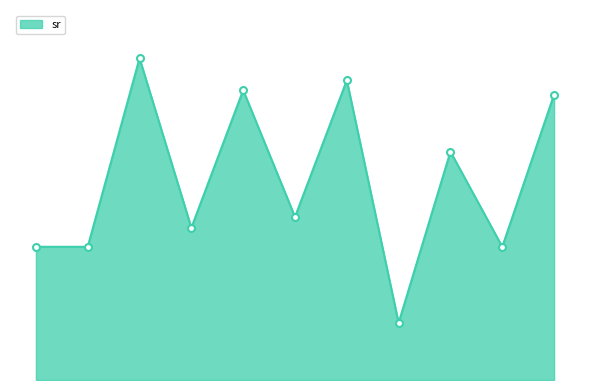

At which label is the value closest to 165?

50